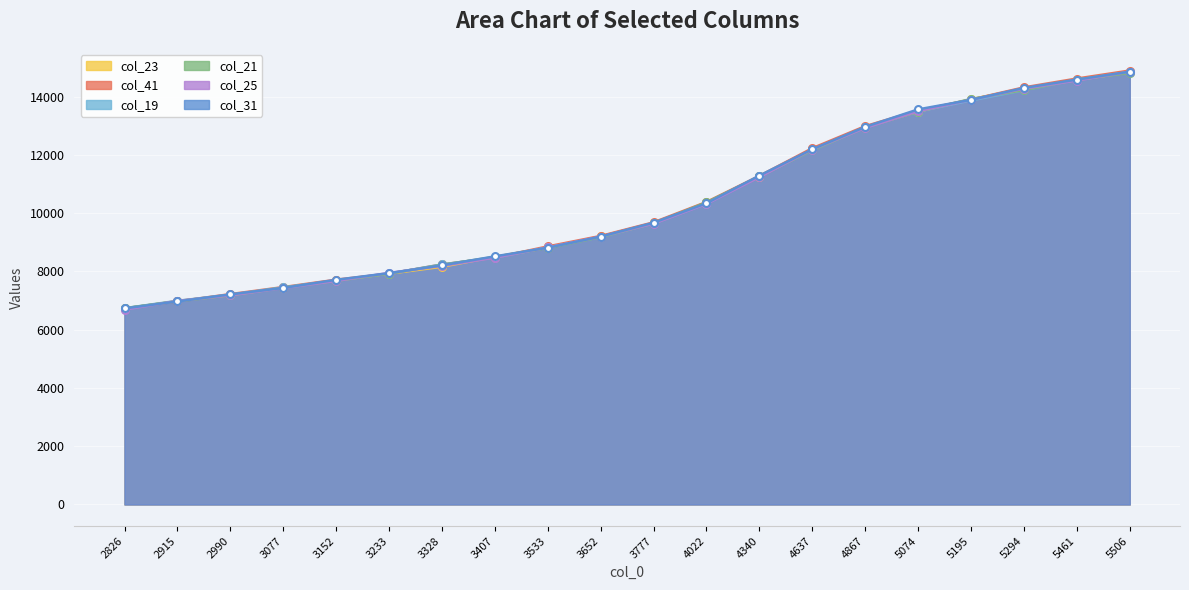

Reading left to right, extract all data points from this chart.

col_23: 2826=6724	2915=6985	2990=7191	3077=7442	3152=7696	3233=7924	3328=8159	3407=8503	3533=8821	3652=9207	3777=9662	4022=10358	4340=11256	4637=12209	4867=12960	5074=13489	5195=13907	5294=14289	5461=14579	5506=14837
col_41: 2826=6733	2915=6973	2990=7221	3077=7463	3152=7716	3233=7924	3328=8240	3407=8476	3533=8860	3652=9219	3777=9687	4022=10386	4340=11282	4637=12233	4867=12990	5074=13527	5195=13903	5294=14321	5461=14625	5506=14900
col_19: 2826=6738	2915=6992	2990=7197	3077=7455	3152=7684	3233=7924	3328=8240	3407=8474	3533=8826	3652=9180	3777=9650	4022=10330	4340=11261	4637=12163	4867=12945	5074=13491	5195=13873	5294=14228	5461=14584	5506=14855
col_21: 2826=6738	2915=6975	2990=7175	3077=7444	3152=7674	3233=7925	3328=8226	3407=8502	3533=8806	3652=9180	3777=9650	4022=10374	4340=11261	4637=12163	4867=12940	5074=13491	5195=13924	5294=14228	5461=14586	5506=14814
col_25: 2826=6688	2915=6987	2990=7178	3077=7430	3152=7673	3233=7950	3328=8190	3407=8474	3533=8823	3652=9197	3777=9641	4022=10319	4340=11241	4637=12187	4867=12929	5074=13501	5195=13894	5294=14276	5461=14557	5506=14857
col_31: 2826=6731	2915=6968	2990=7212	3077=7433	3152=7714	3233=7941	3328=8209	3407=8518	3533=8815	3652=9197	3777=9675	4022=10343	4340=11291	4637=12198	4867=12965	5074=13566	5195=13893	5294=14303	5461=14590	5506=14860